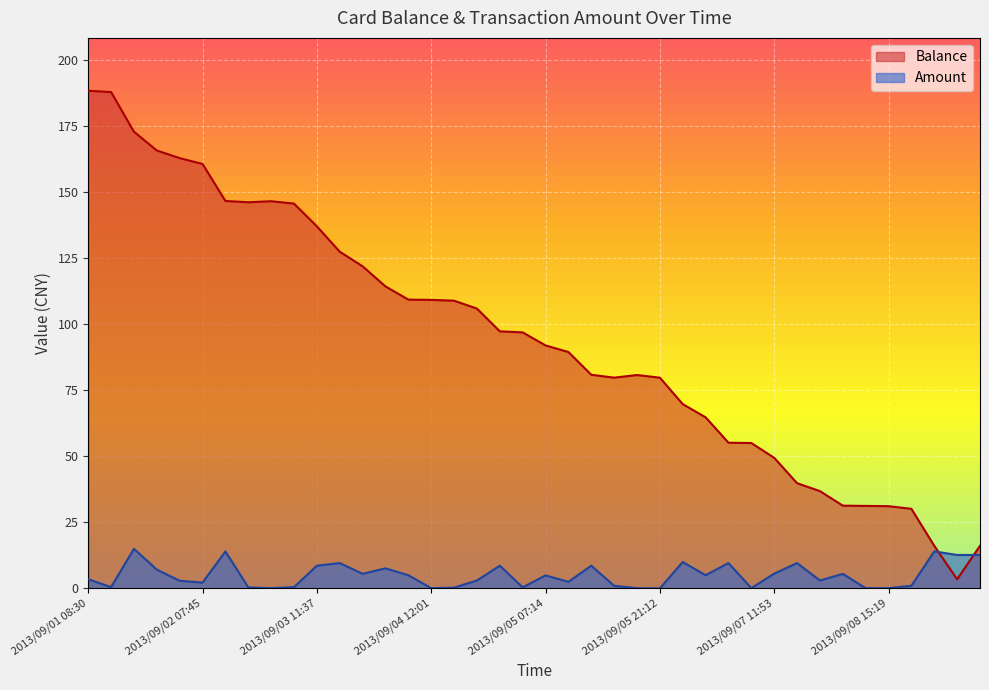

True or false: Balance has more than 0 points higher than both neighbors.

True